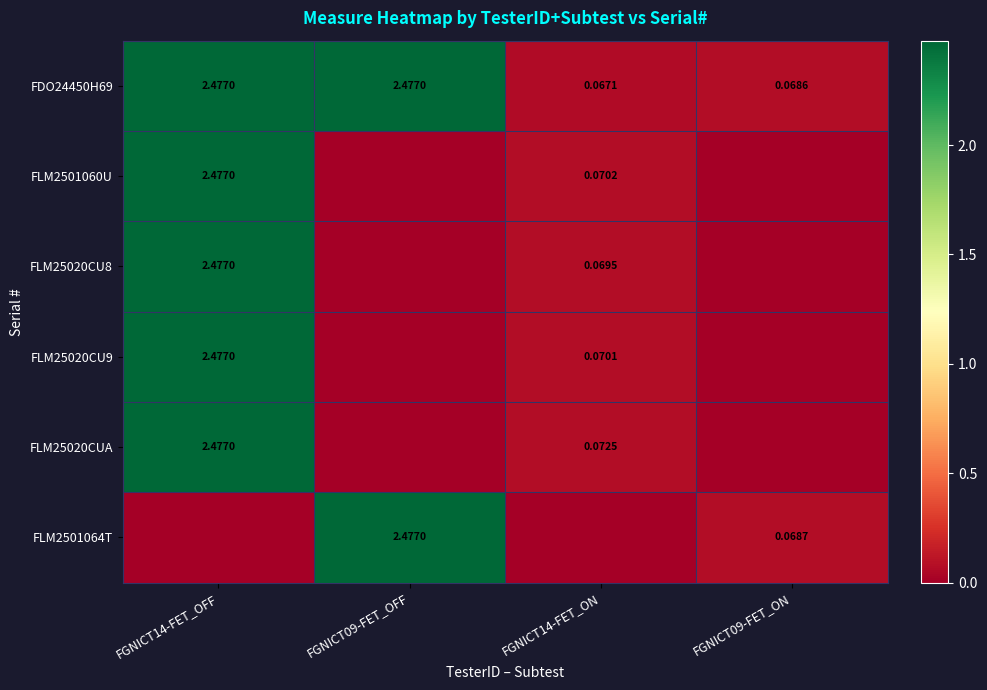

True or false: FLM25020CU8 has a value of 0.0 at FGNICT09-FET_ON.

True